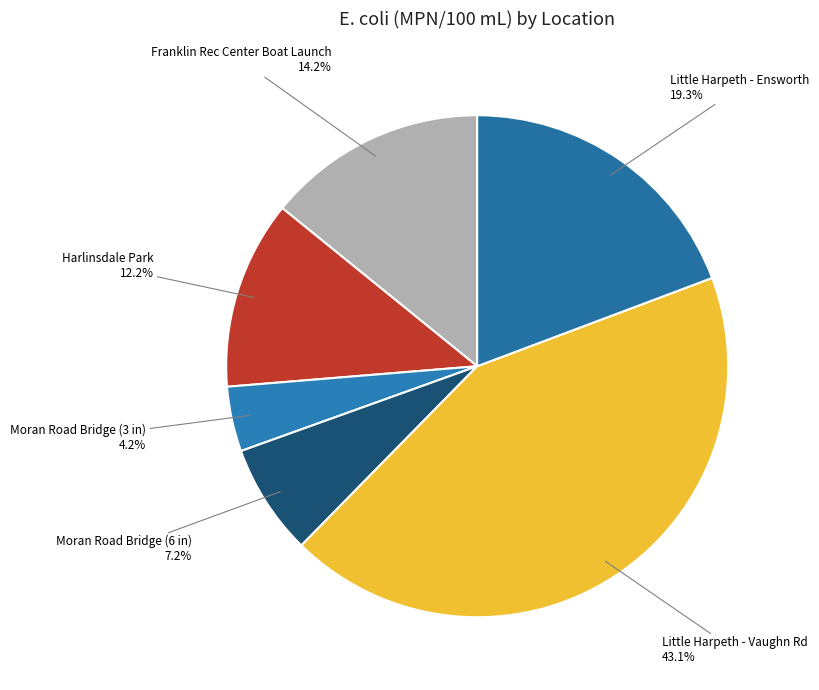

To the nearest percent, what portion does Franklin Rec Center Boat Launch represent?

14%